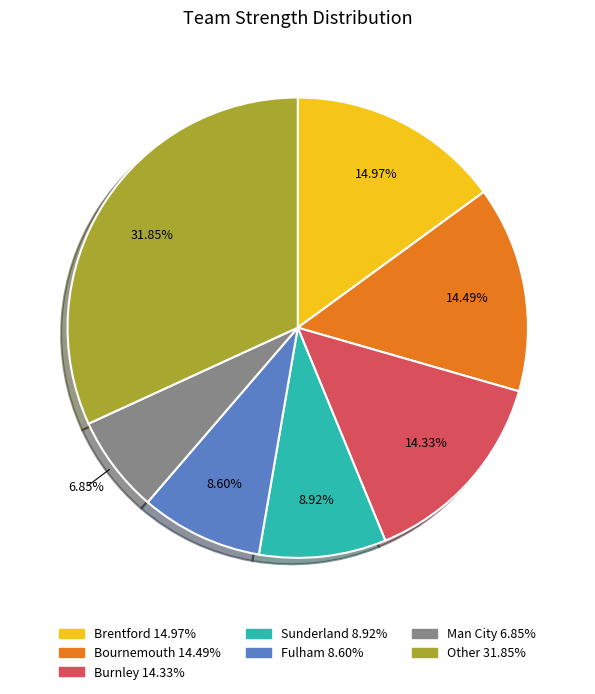

Is there any slice that represents more than half of the pie?

No